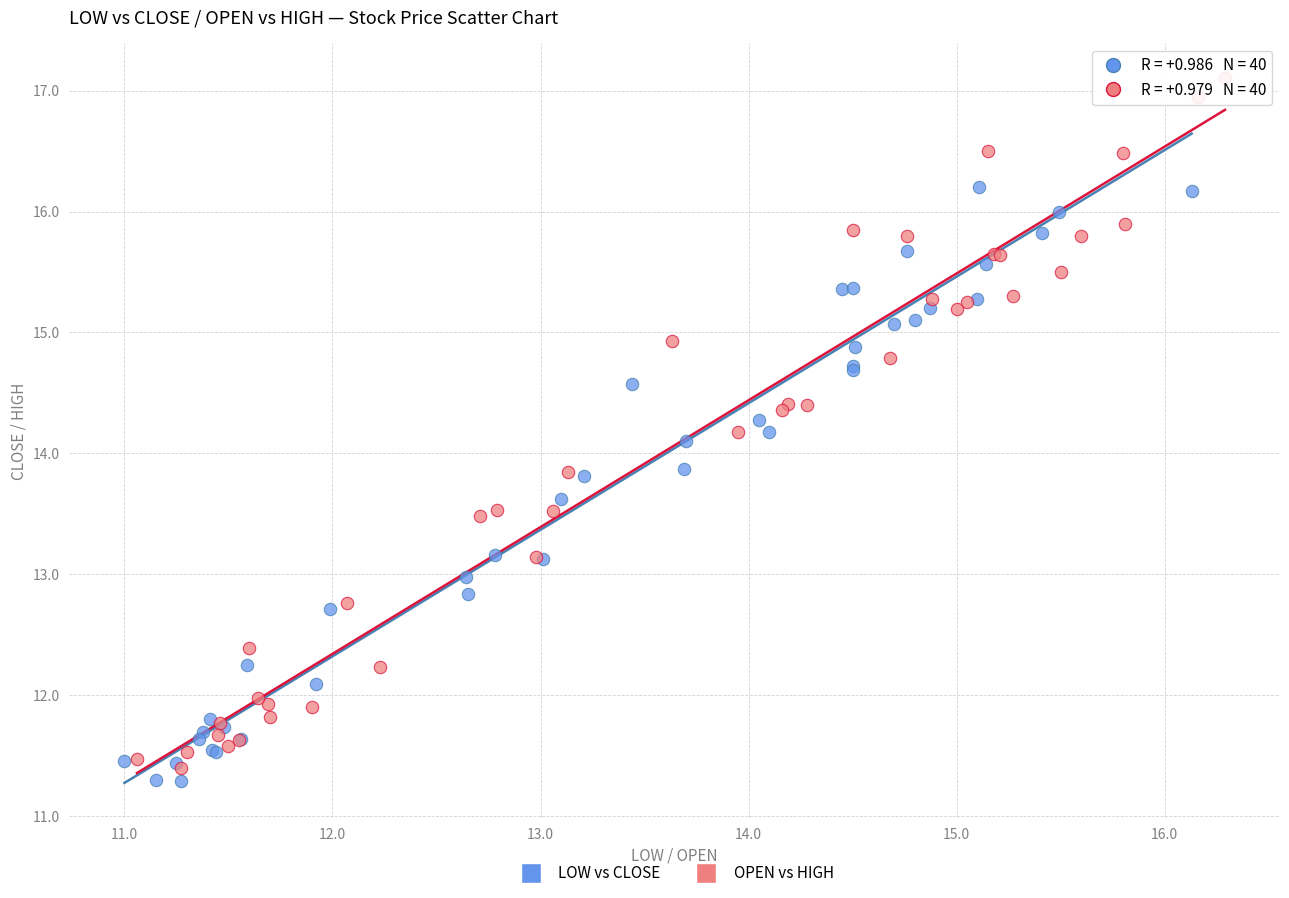

Which series reaches the maximum Y coordinate?

OPEN vs HIGH